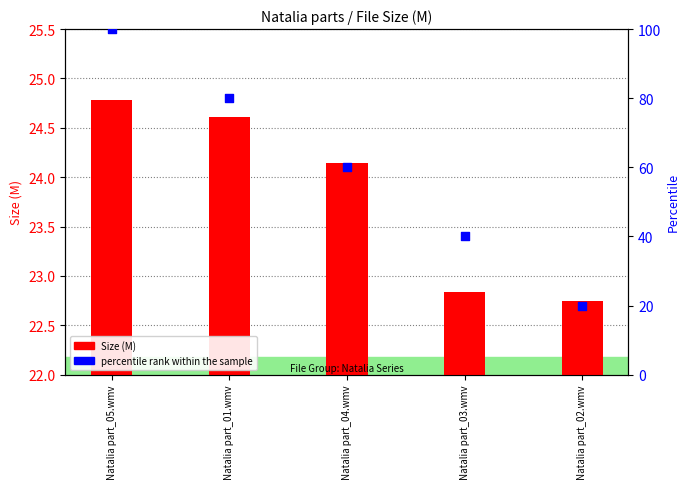

What are all the series names shown in the legend?

Size (M), percentile rank within the sample